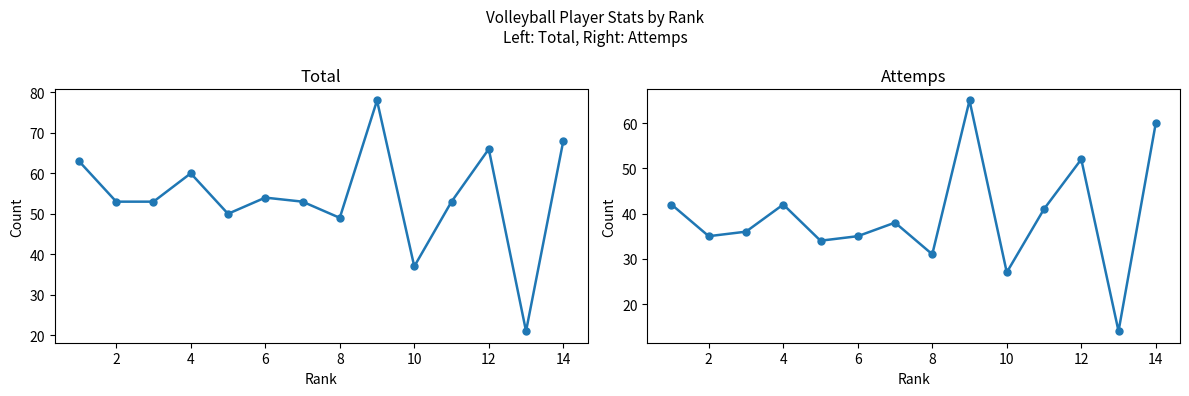

How many values in the Attemps series are below 38?

7